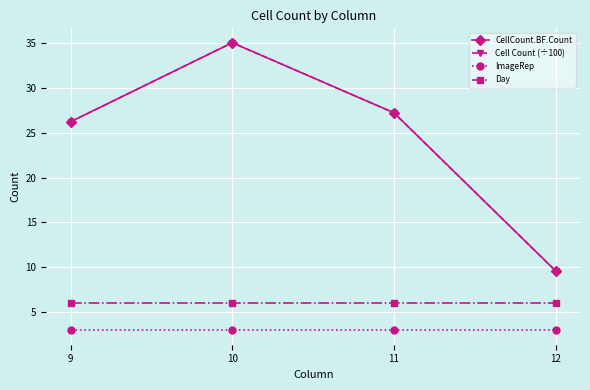

How many lines are shown in the chart?

4